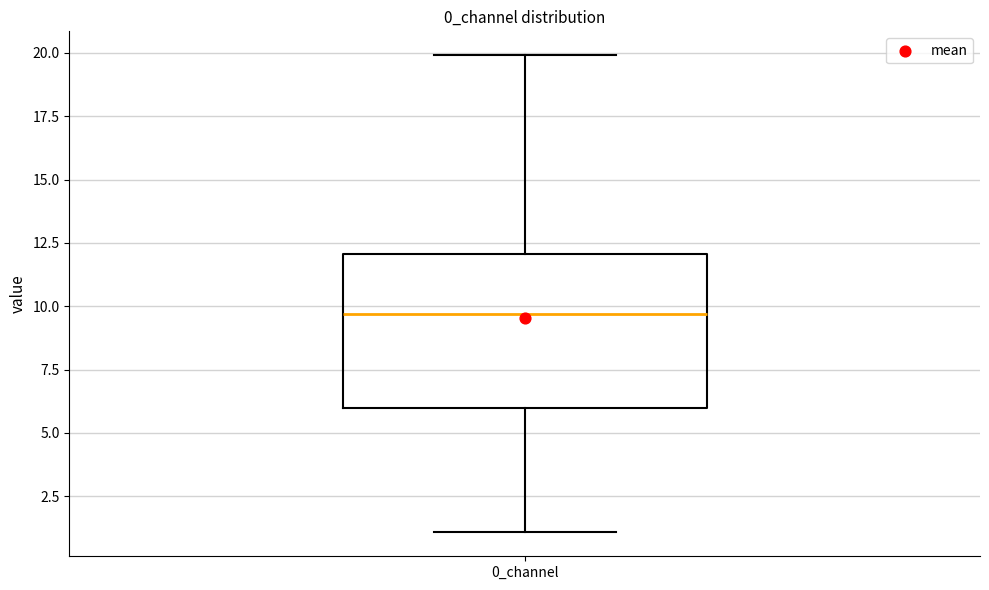

Where does the median line of the box for 0_channel sit on the y-axis? The values are not printed on the chart, so give them approximately, as read against the axis.

9.5